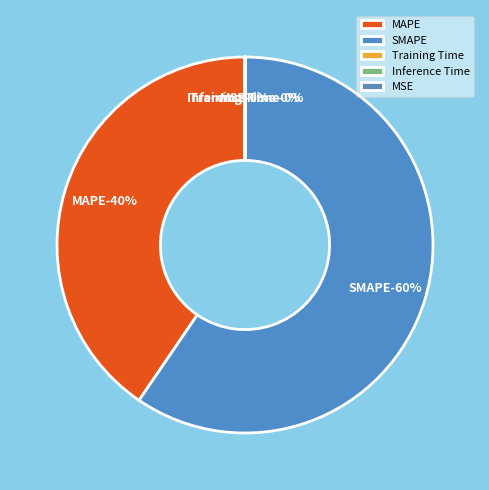

To the nearest percent, what portion does SMAPE represent?

60%